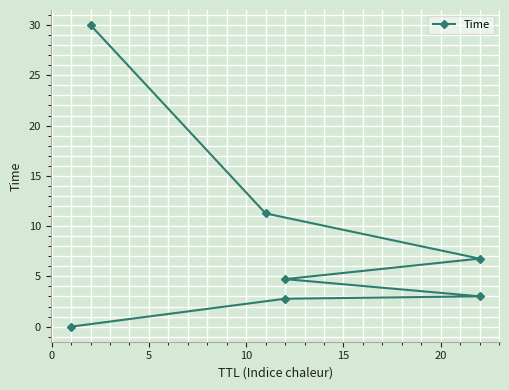

Between 15 and 5, which is larger?

15